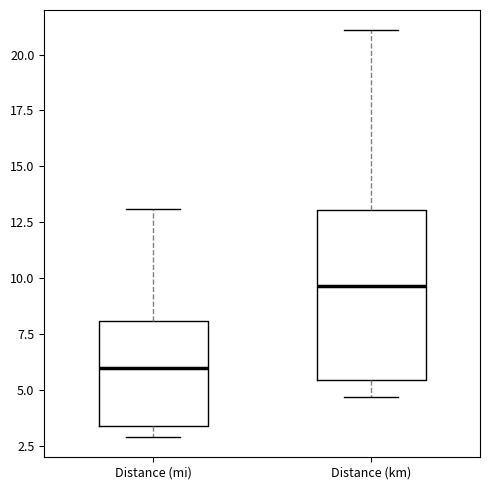

Where does the upper whisker of the box for Distance (mi) end on the y-axis? The values are not printed on the chart, so give them approximately, as read against the axis.

13.0